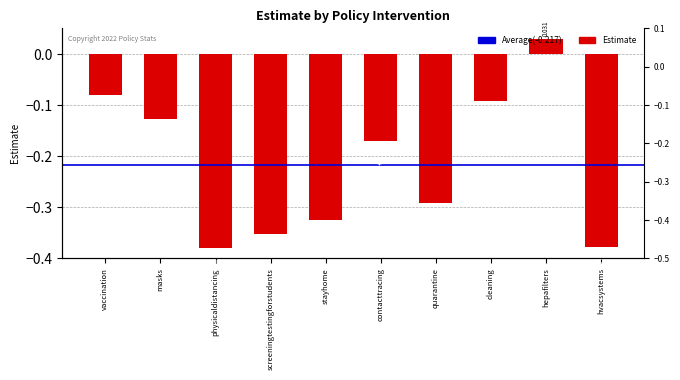

Which category has the highest value across all series?

hepafilters